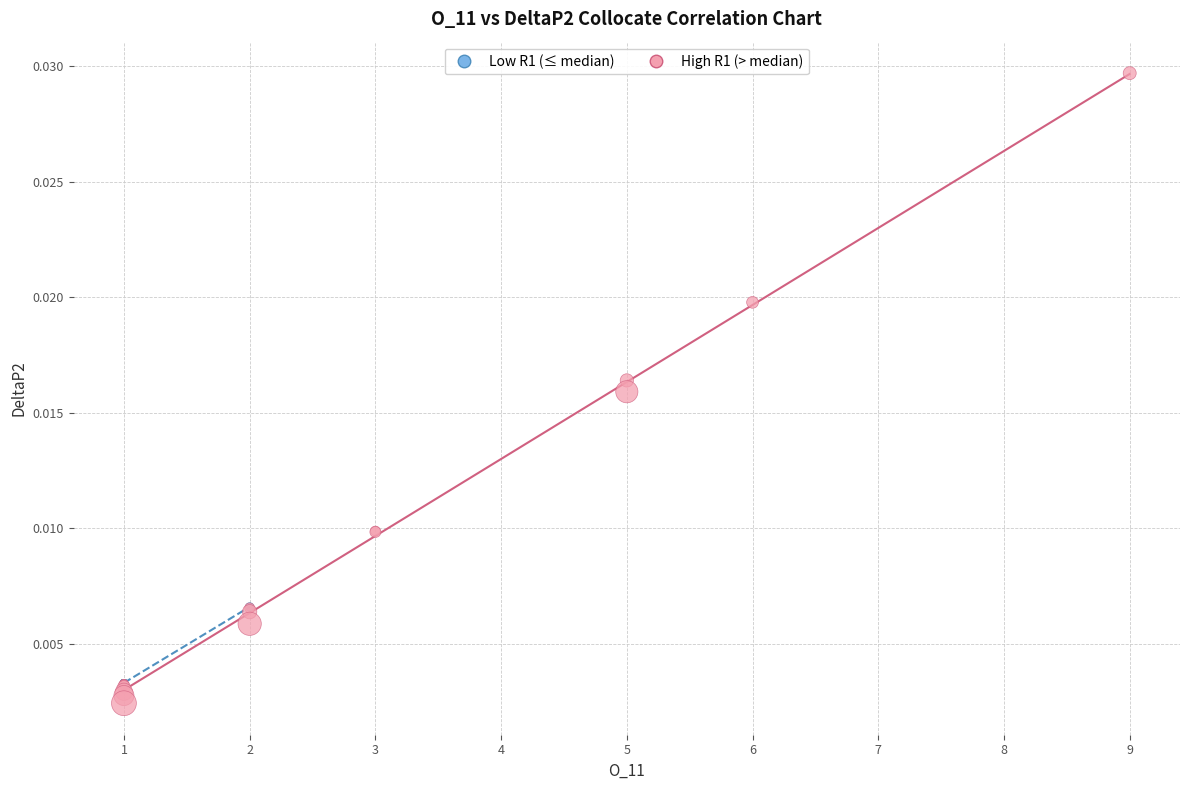

Which series has the largest Y range (max minus min)?

High R1 (> median)